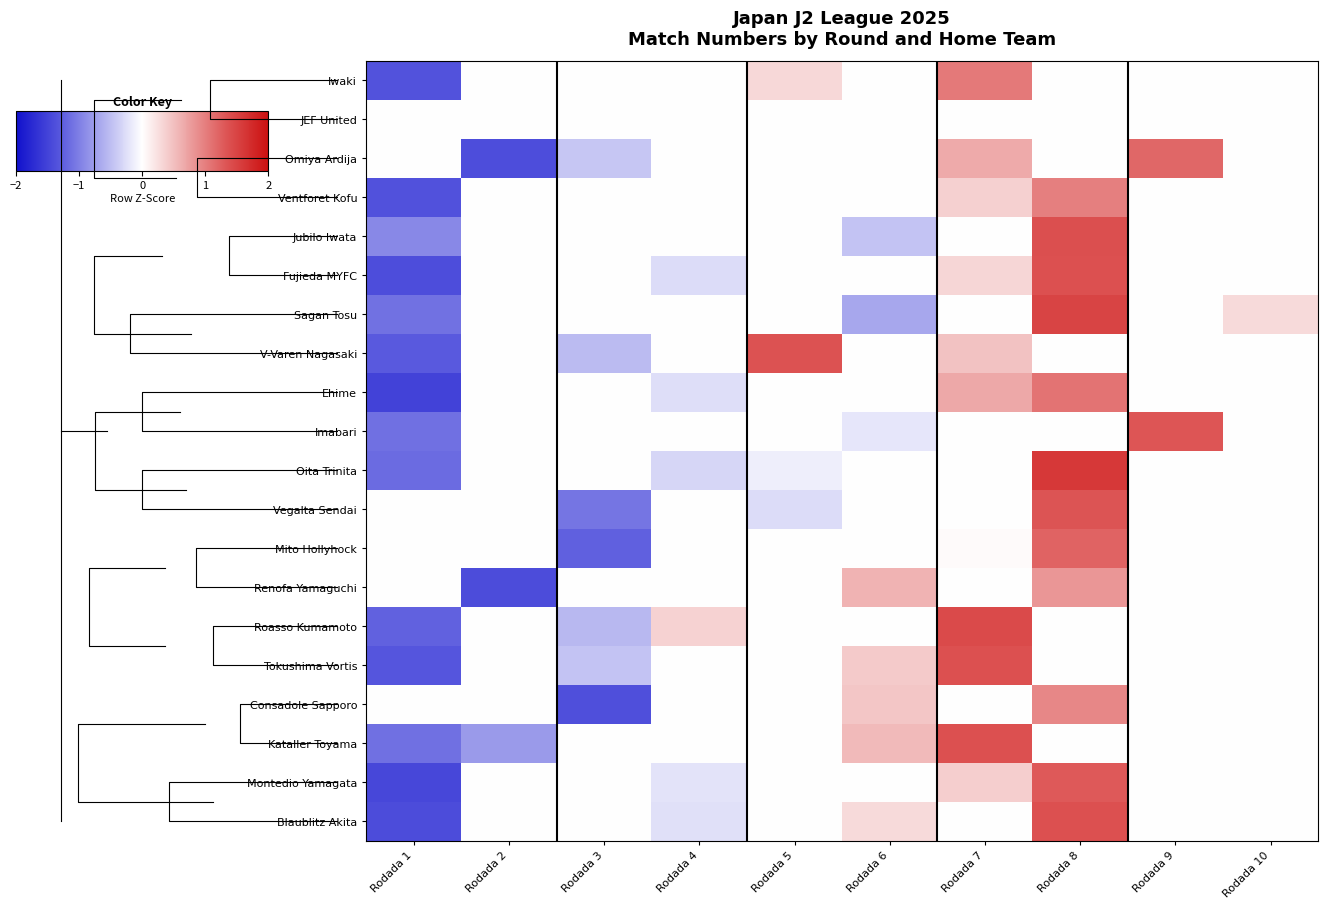

Between Rodada 7 and Rodada 3, which is larger?

Rodada 7